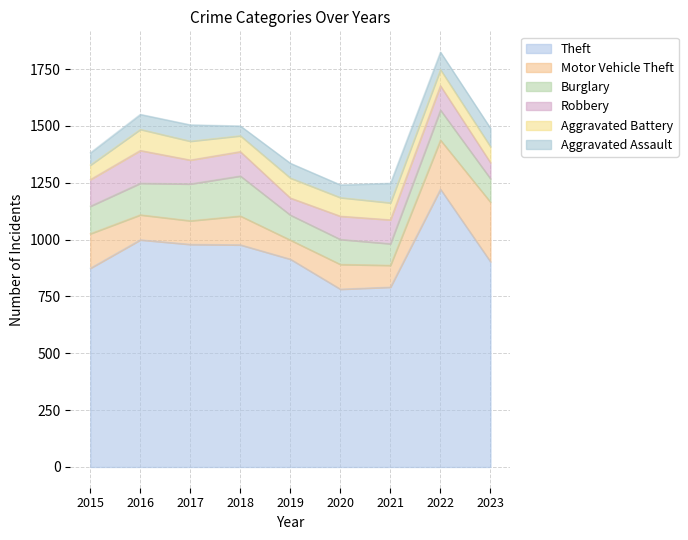

In Burglary, how many points are lower than both neighbors (excluding endpoints)?

1